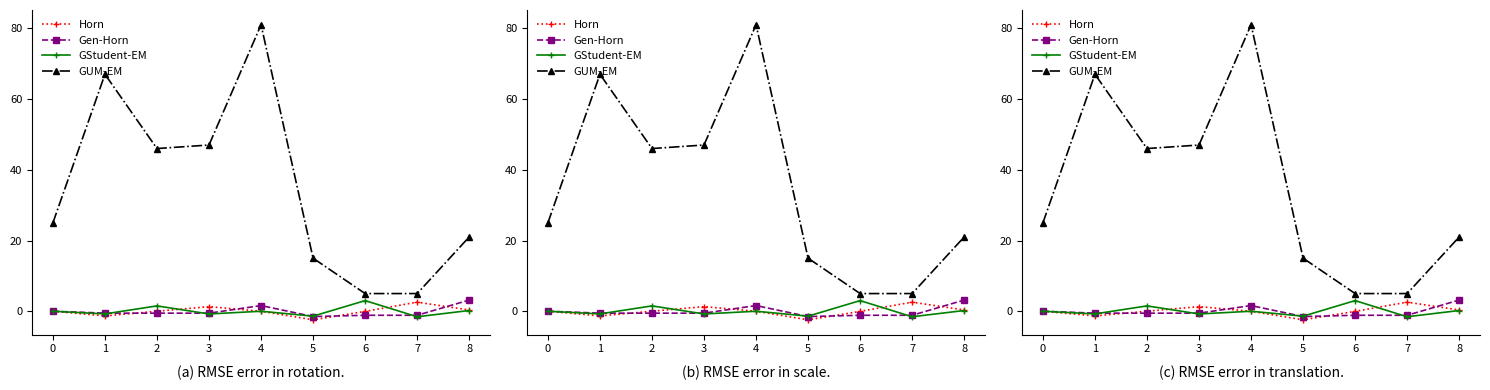

Does the chart have visible grid lines?

No